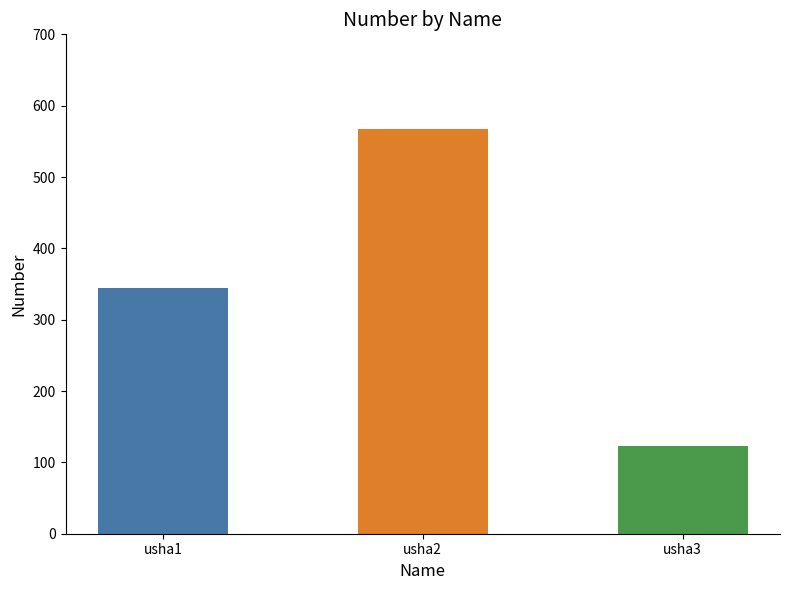

Rank the categories by value from lowest to highest.

usha3, usha1, usha2